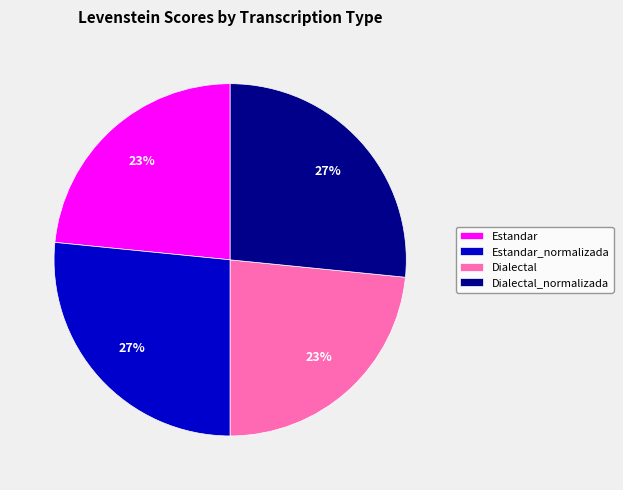

Between Dialectal_normalizada and Estandar, which is larger?

Dialectal_normalizada